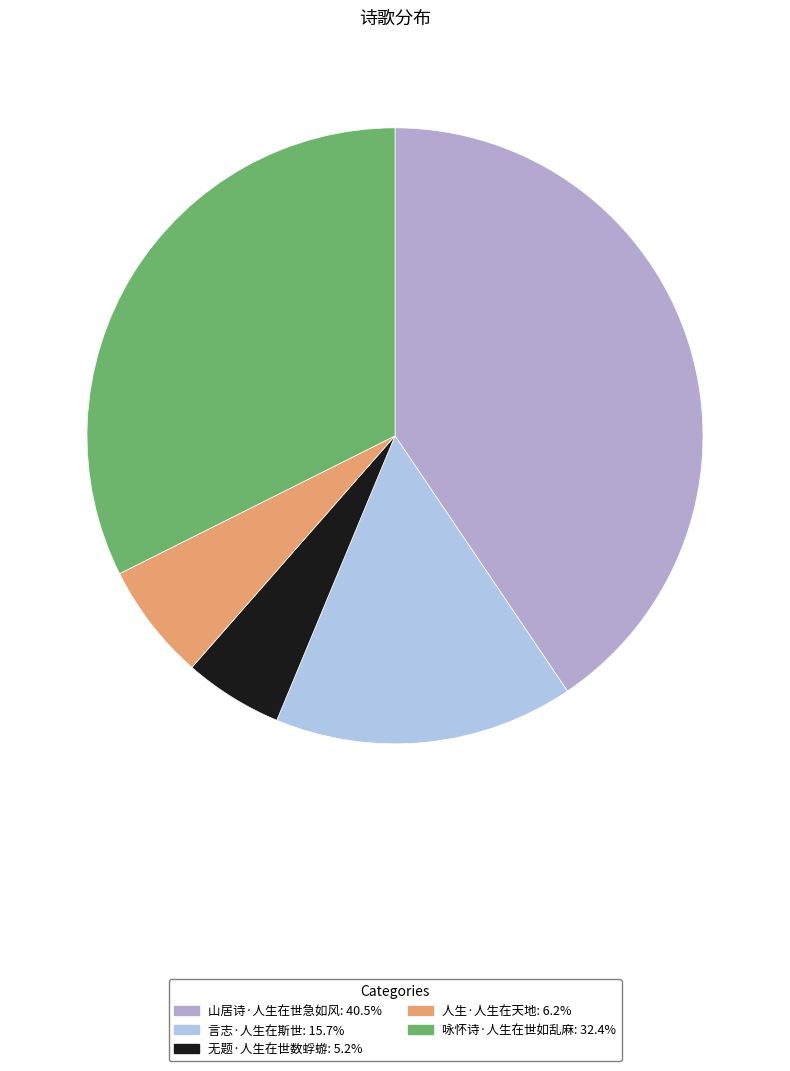

To the nearest percent, what is the average slice percentage?

20%